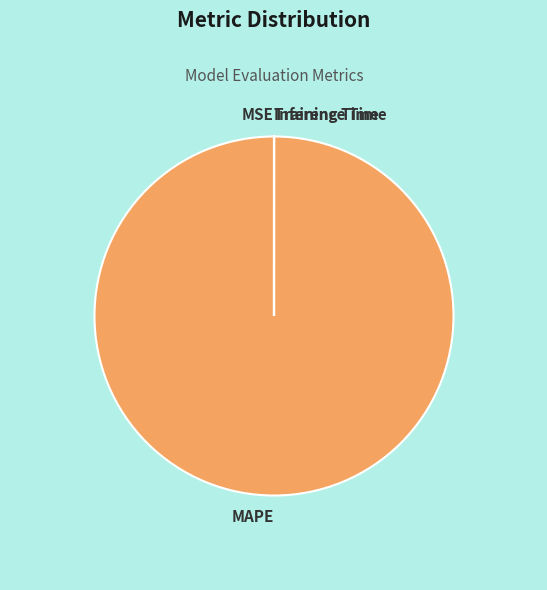

Which category has the biggest portion of the pie?

MAPE